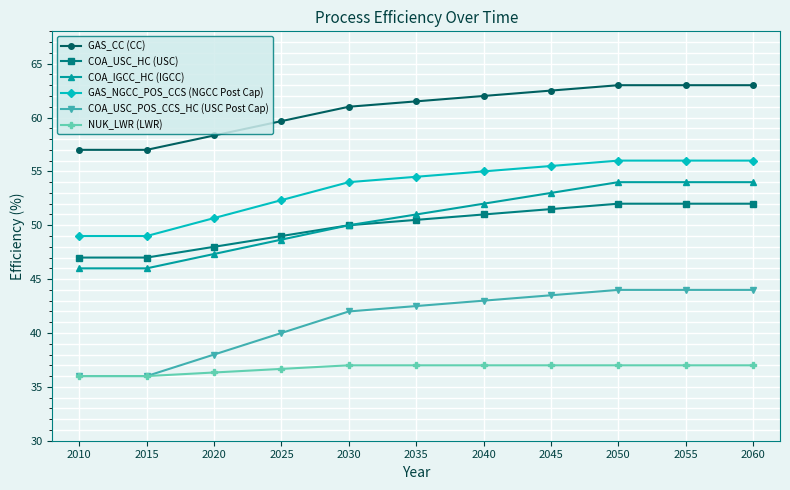

What is the difference between the COA_USC_POS_CCS_HC (USC Post Cap) values at 2055 and 2015?

8.0